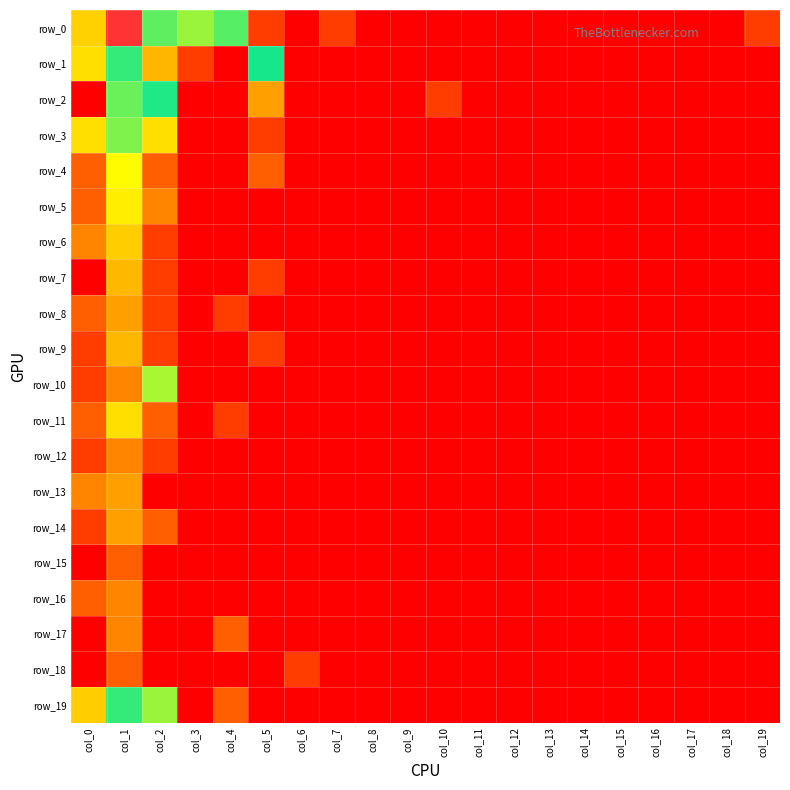

How many categories are shown in the chart?

20